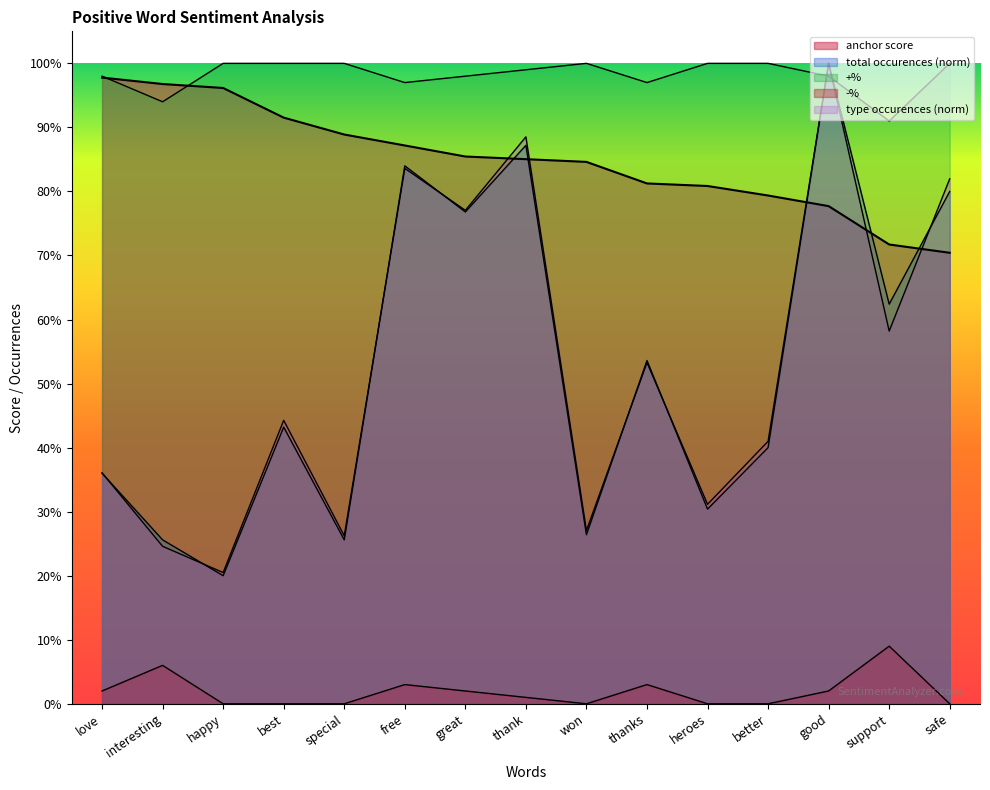

What is the total value across all series at best?

2.8